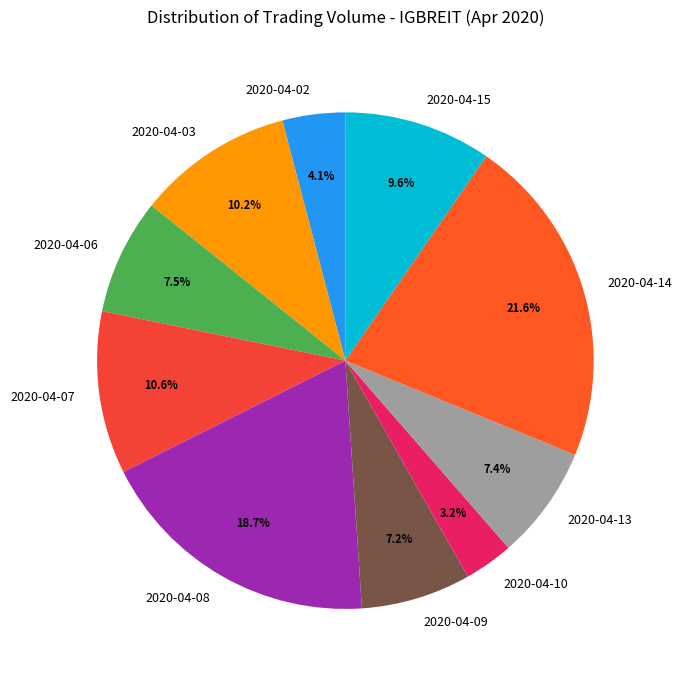

Is it true that 2020-04-08 is 26% of the pie?

False